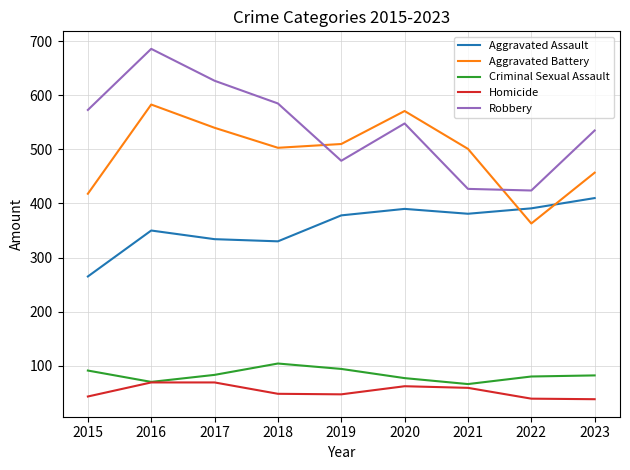

Which series has the largest range (max minus min)?

Robbery